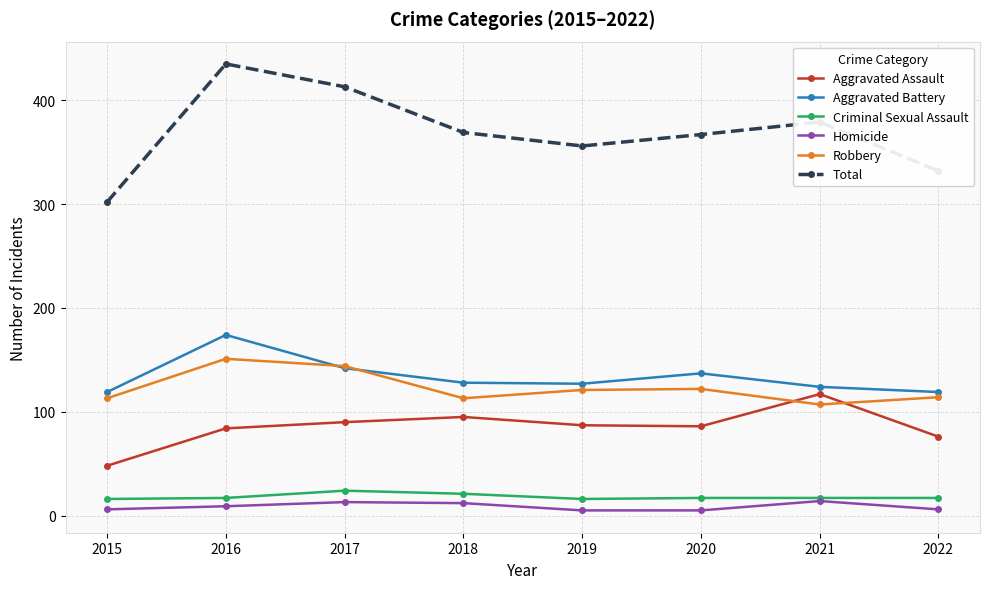

What is the greatest value displayed?

435